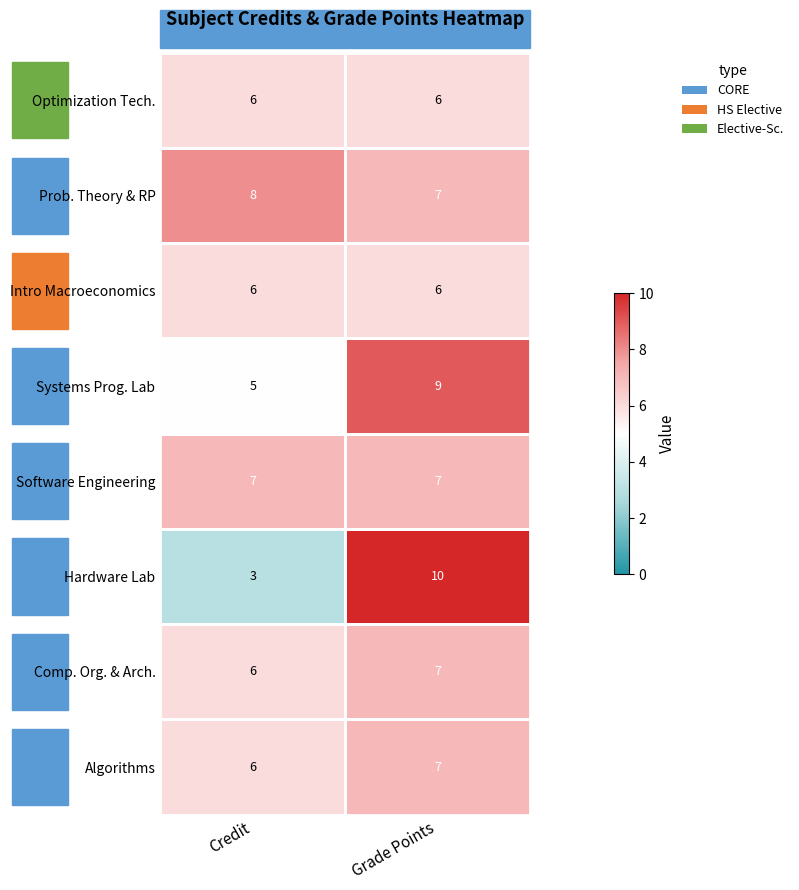

Read the Systems Prog. Lab value at Grade Points.

9